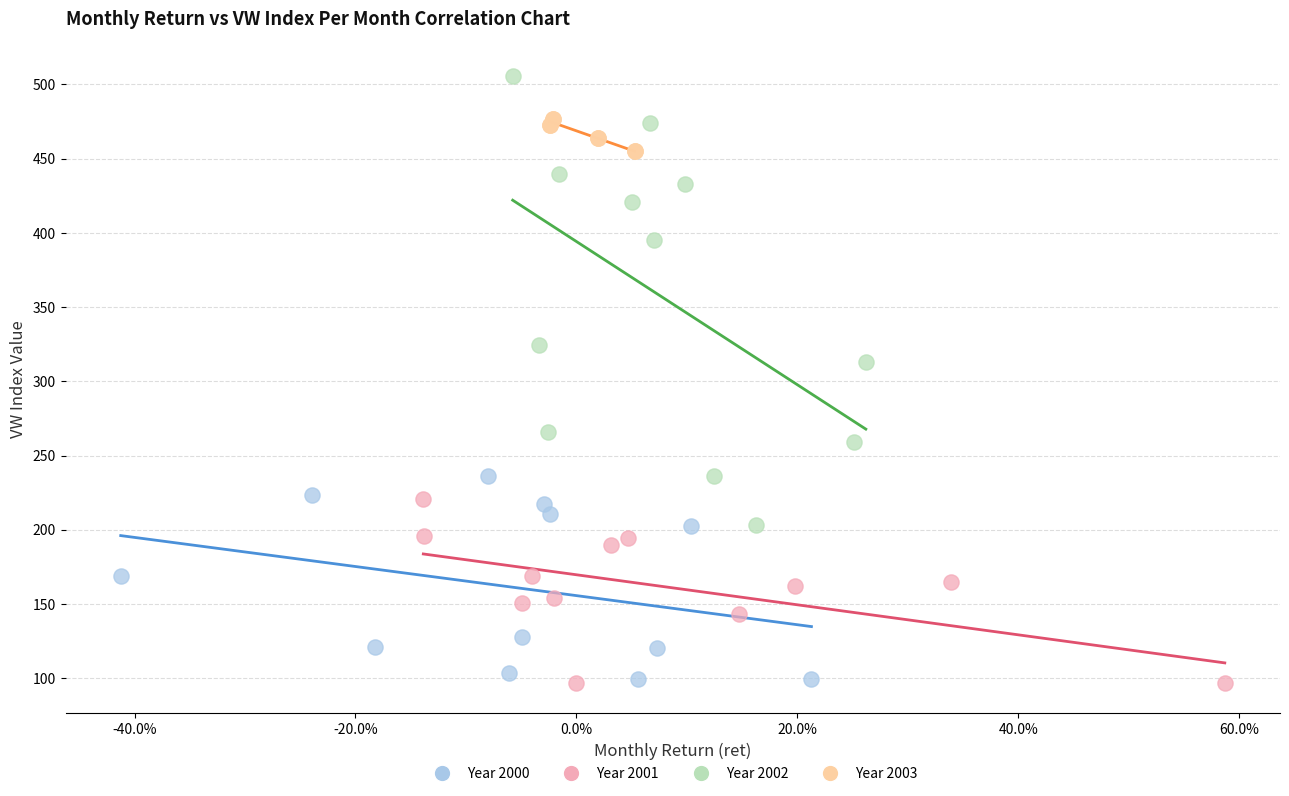

Which series has the widest spread of Y values?

Year 2002